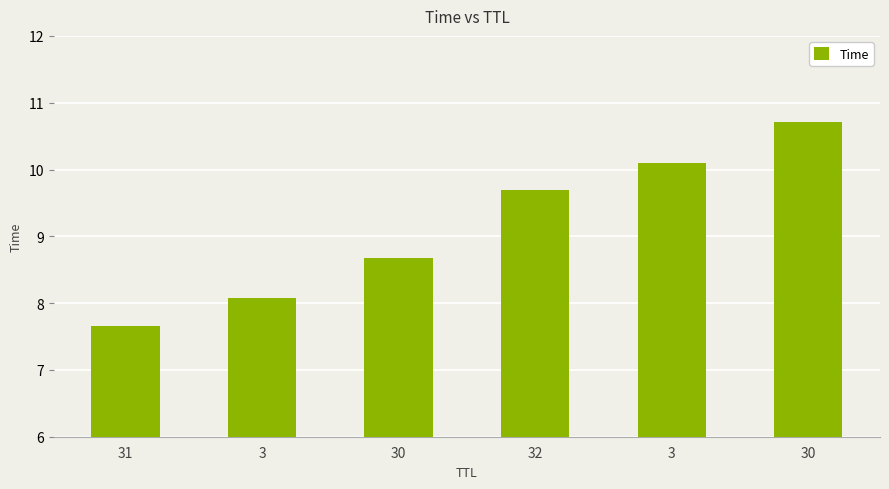

How many bars are there in total?

6